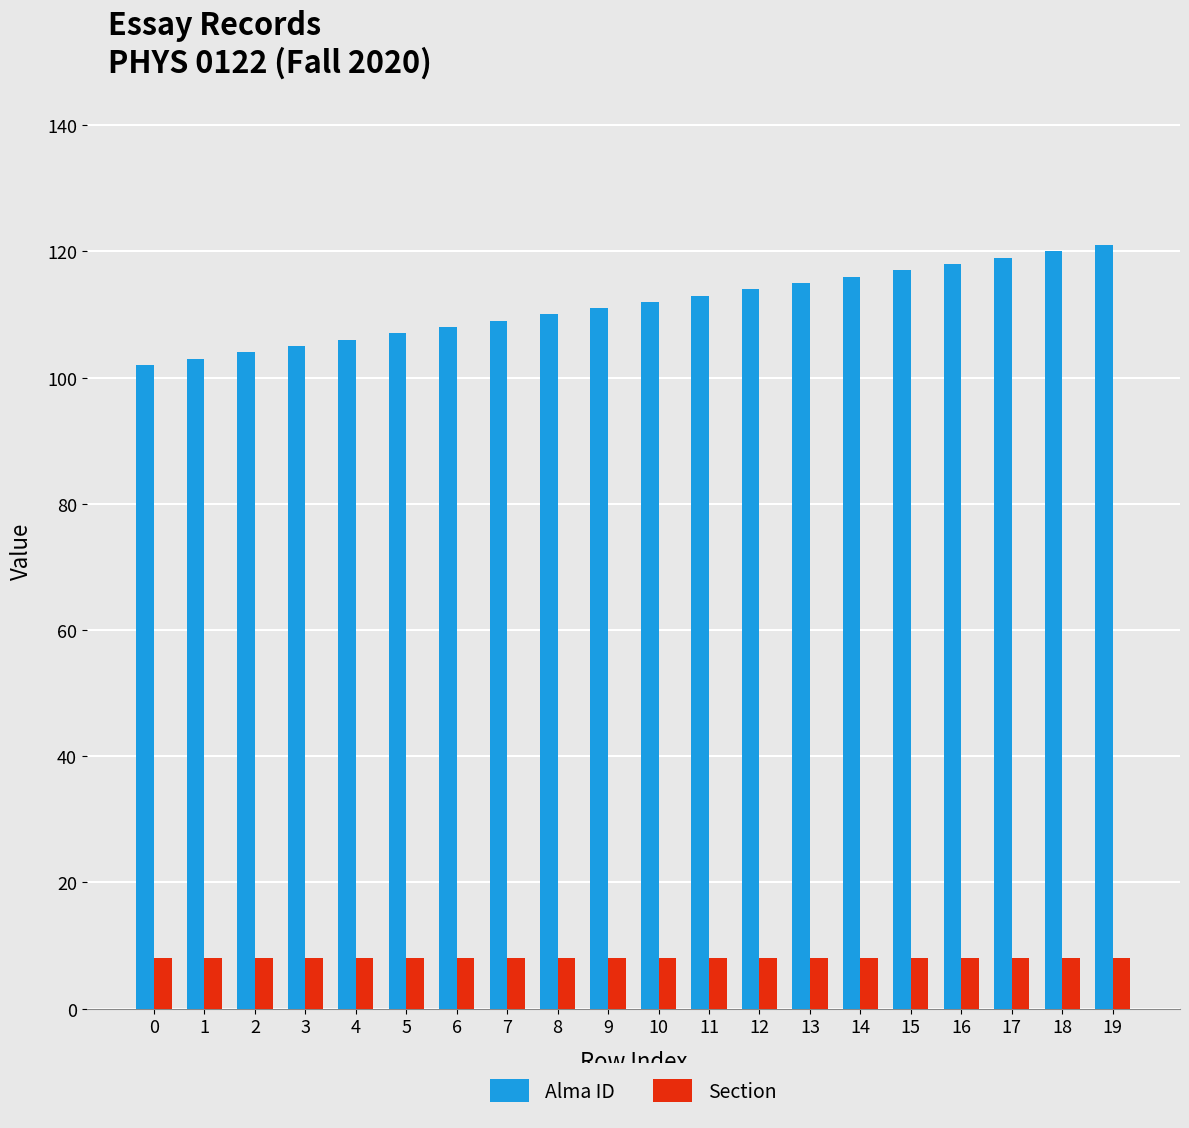

How many bars are there in each group?

2